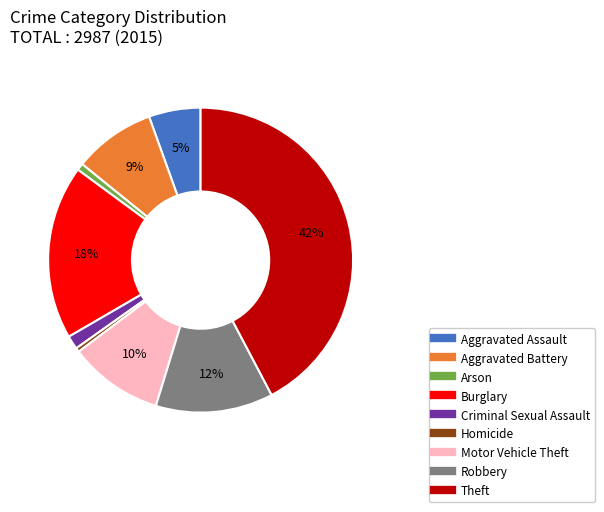

Combined, do Arson and Homicide account for over 50%?

No